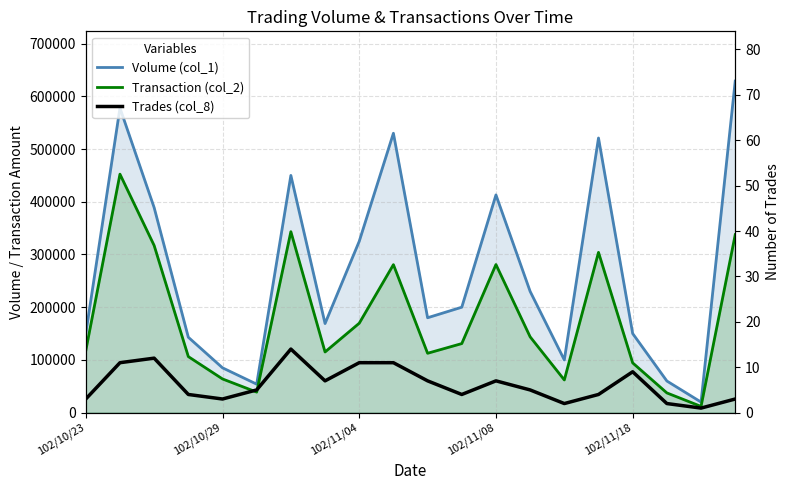

True or false: Transaction (col_2) has more than 1 points higher than both neighbors.

True